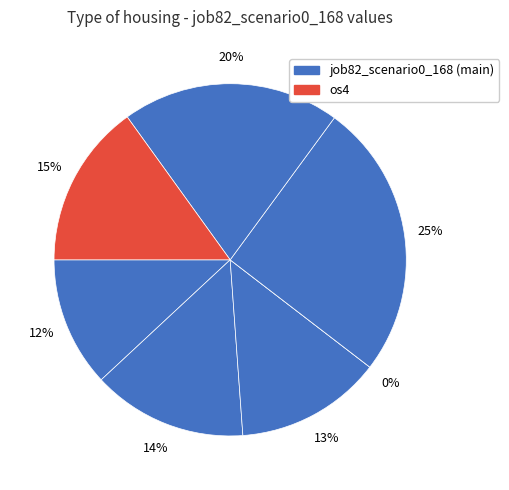

True or false: in27 accounts for 25% of the total.

False